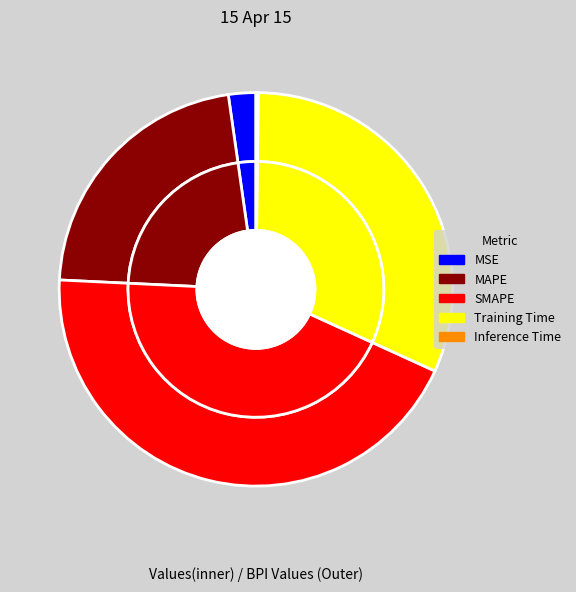

Is there a majority slice in this chart?

No